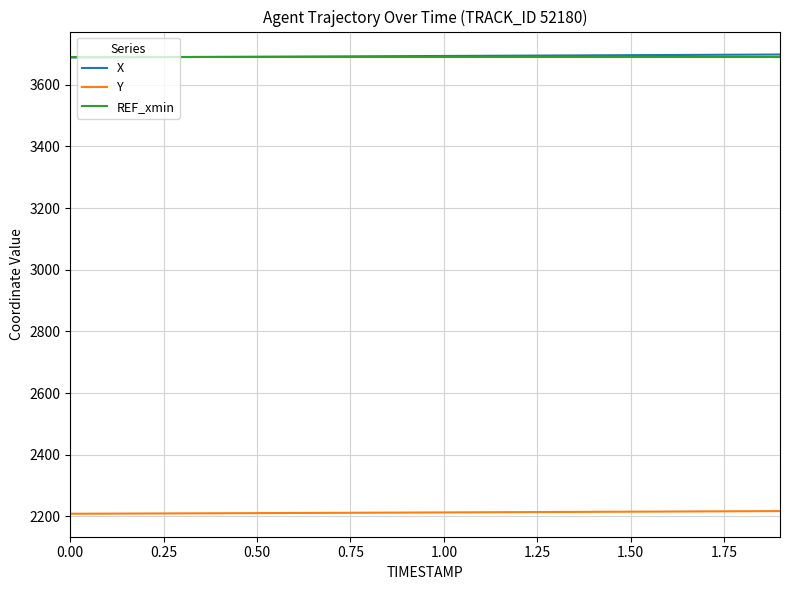

What is the average value of the REF_xmin series?

3688.7